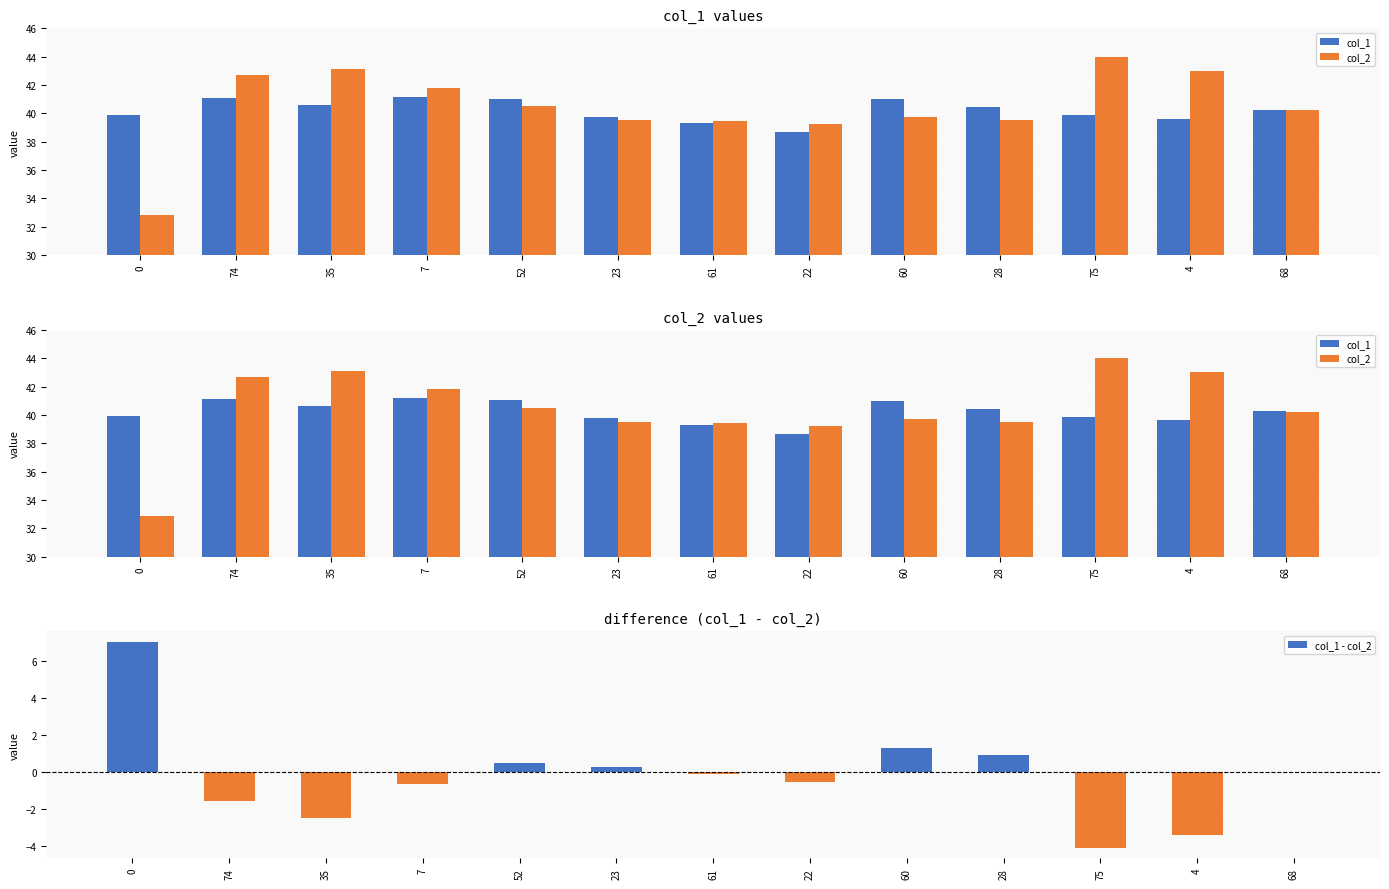

What are all the series names shown in the legend?

col_1, col_2, col_1 - col_2